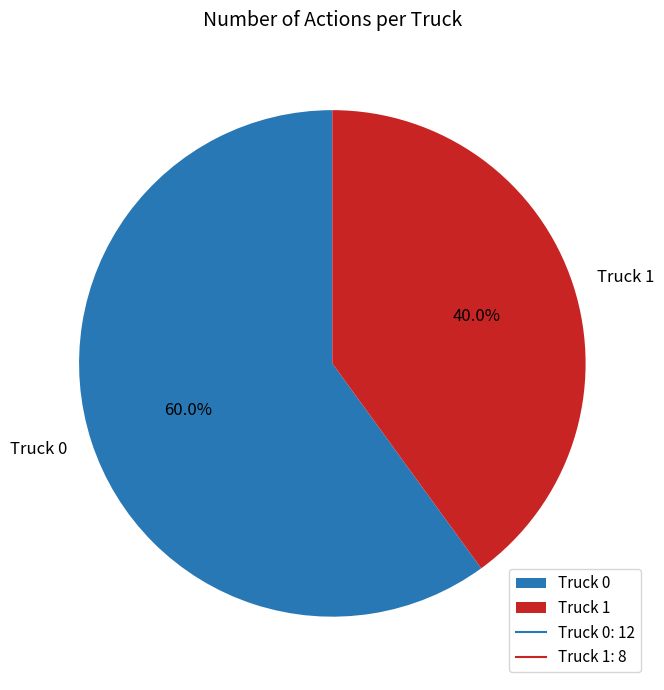

To the nearest percent, what is the difference between the largest and smallest slice percentages?

20%